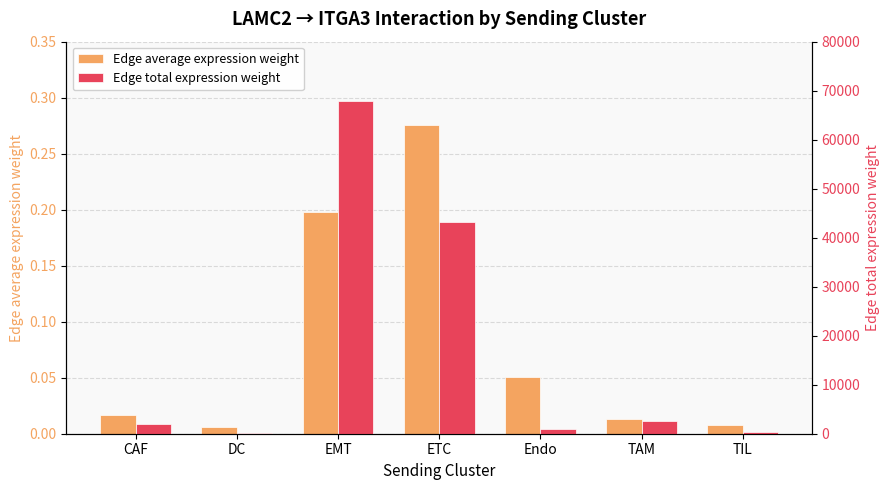

Reading left to right, what are all the values shown in this chart?

Edge average expression weight: 0.0	0.0	0.2	0.3	0.1	0.0	0.0
Edge total expression weight: 2054.1	139.4	67925.1	43119.5	963.0	2622.8	286.3